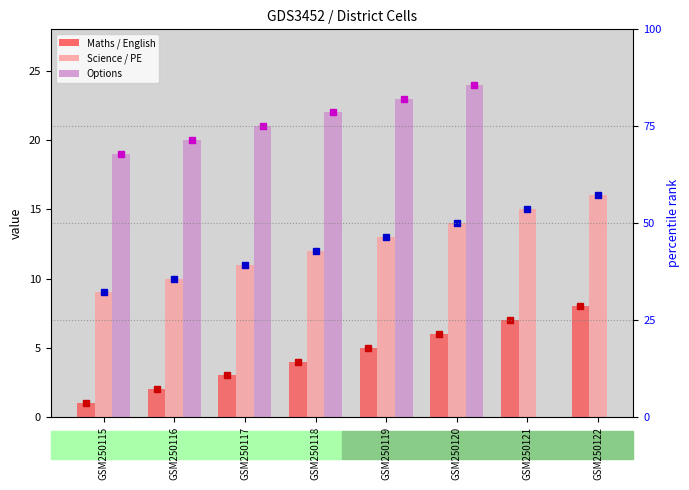

Where does the Maths / English series first go above 5?

GSM250120